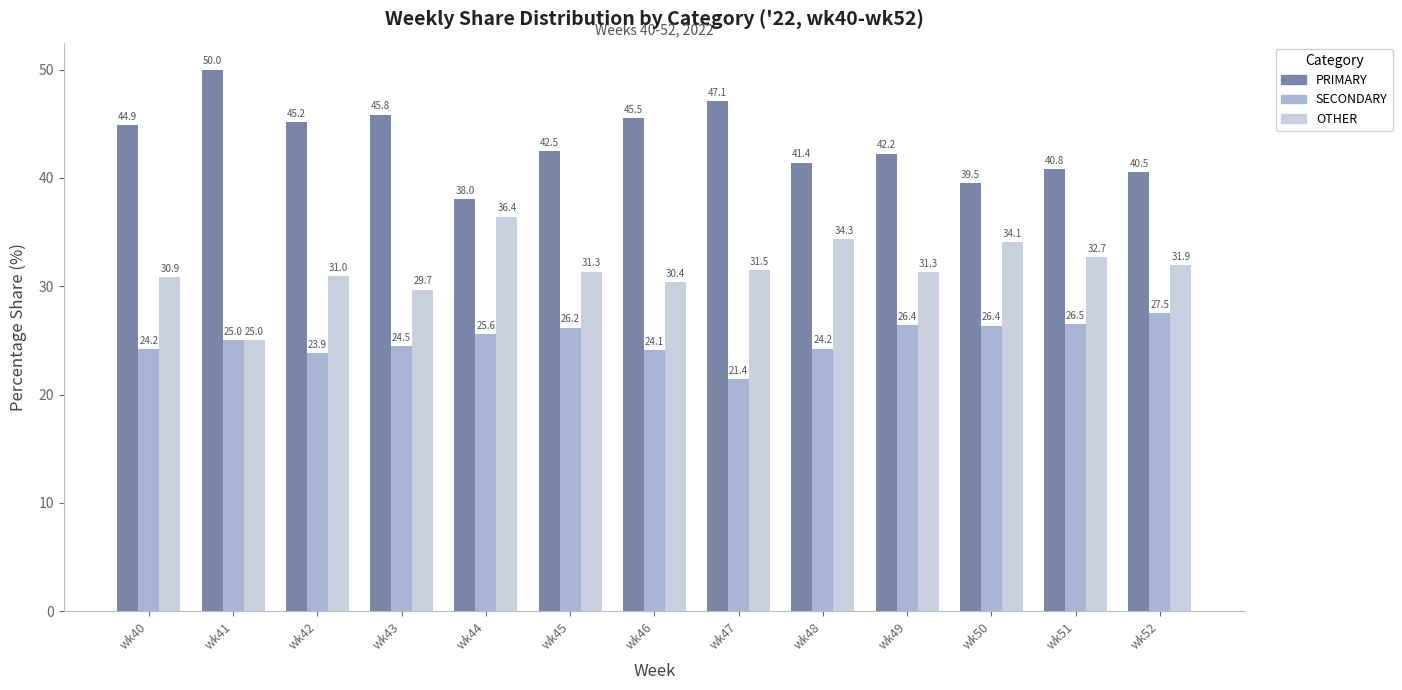

What is the difference between the SECONDARY values at wk43 and wk48?

0.2